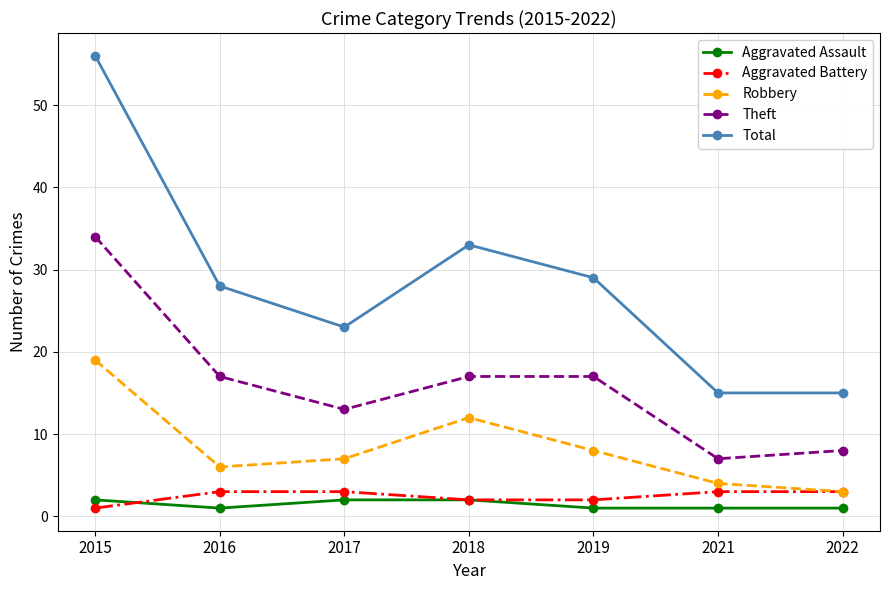

What is the minimum value for Aggravated Battery?

1